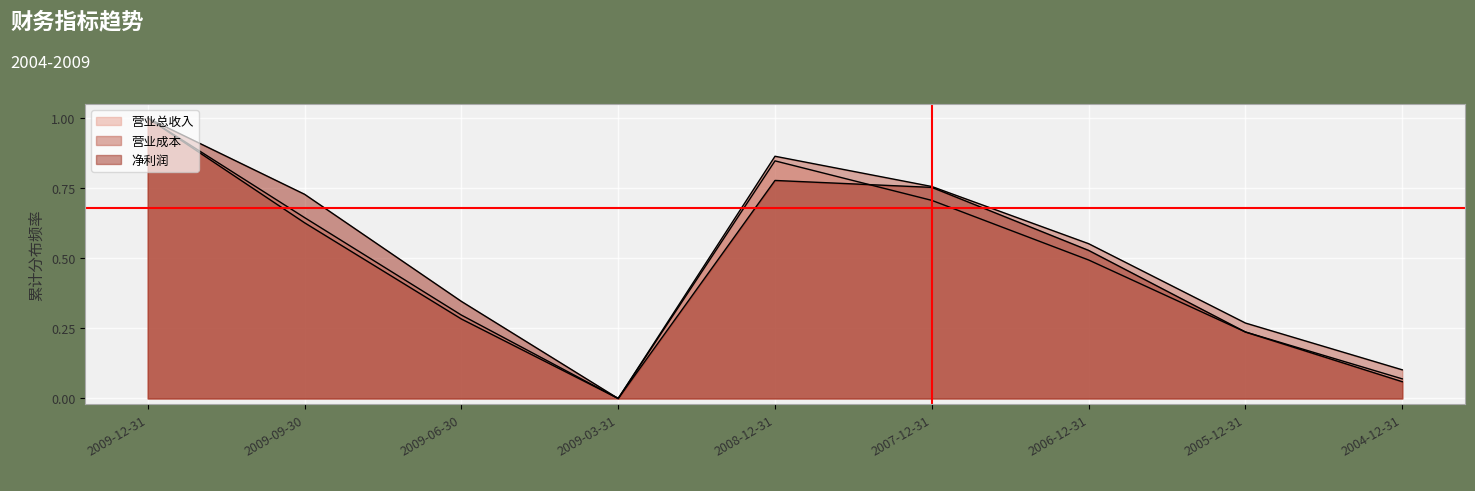

Where is the first local minimum for 营业总收入?

2009-03-31